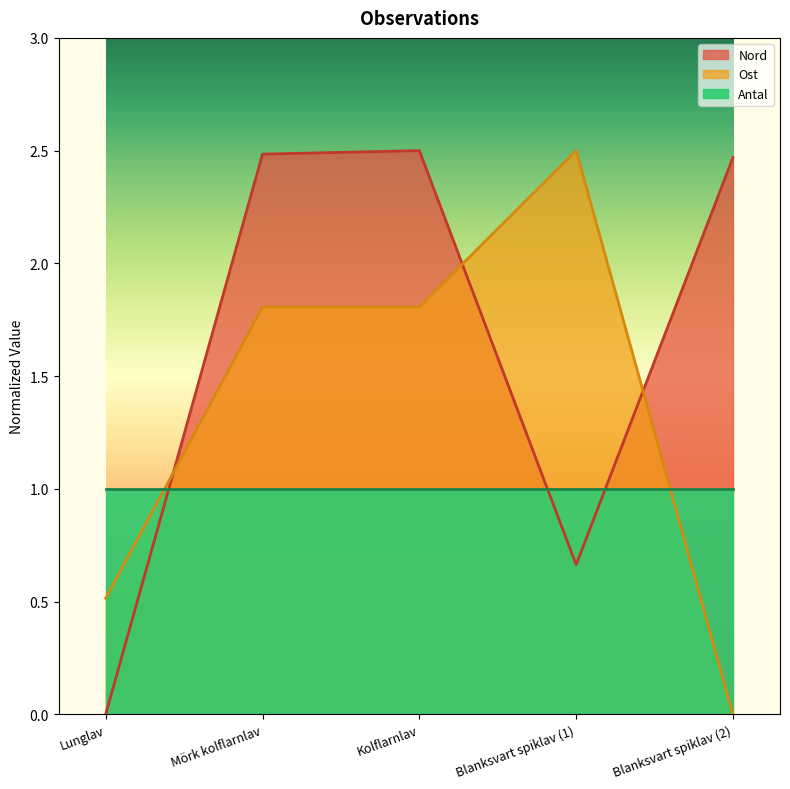

How many interior local peaks does the Nord series have?

1